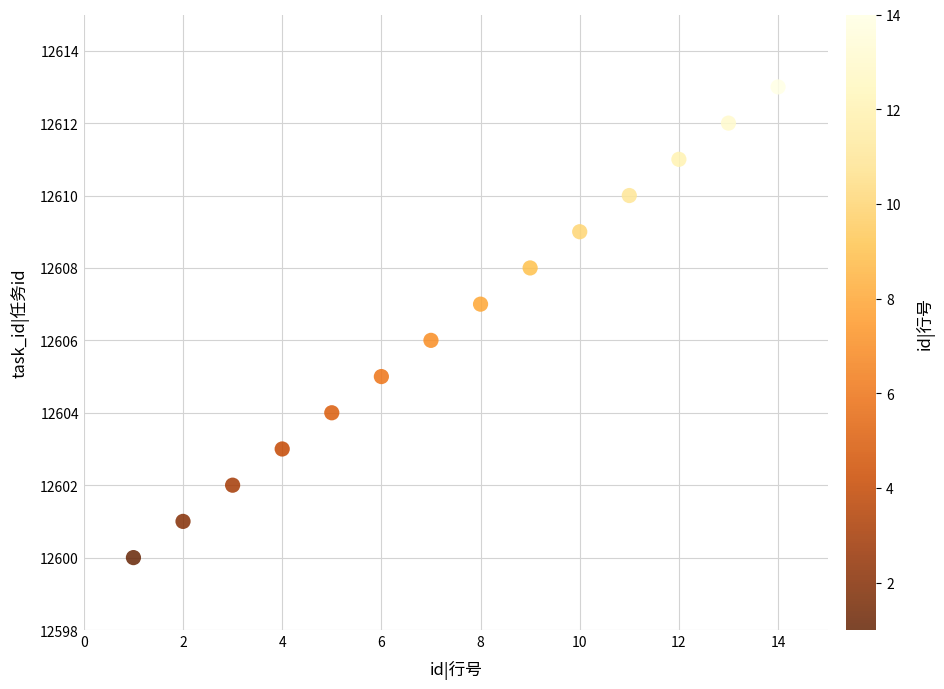

What is the range of X values (max minus min)?

13